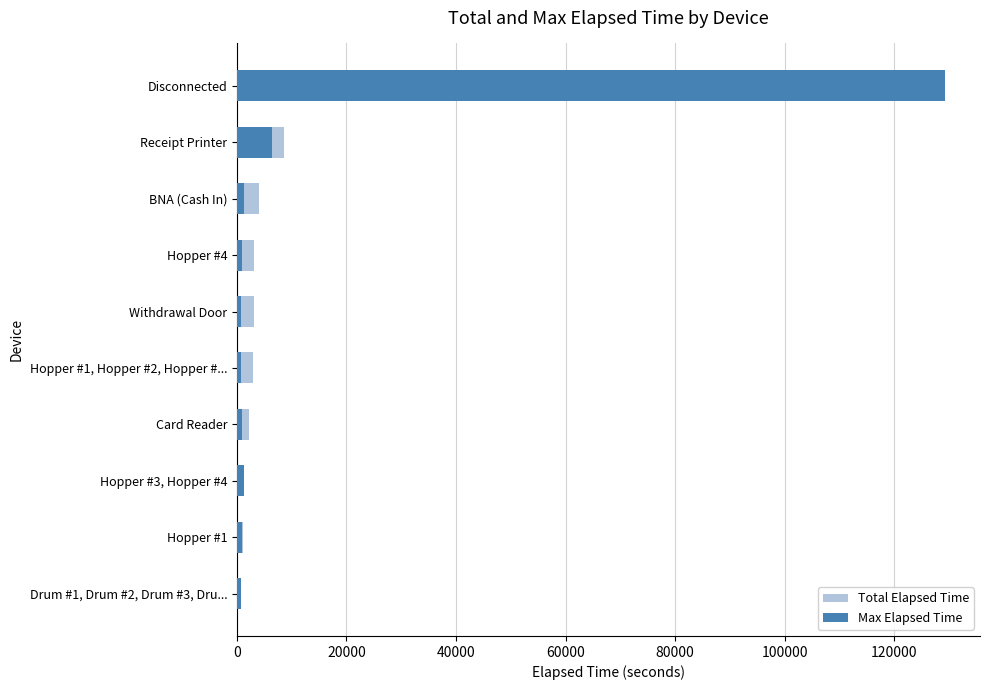

Reading left to right, extract all data points from this chart.

Total Elapsed Time: 129165	8505	4050	3195	3105	2865	2280	1245	1185	810
Max Elapsed Time: 129165	6465	1350	990	810	765	900	1245	930	810